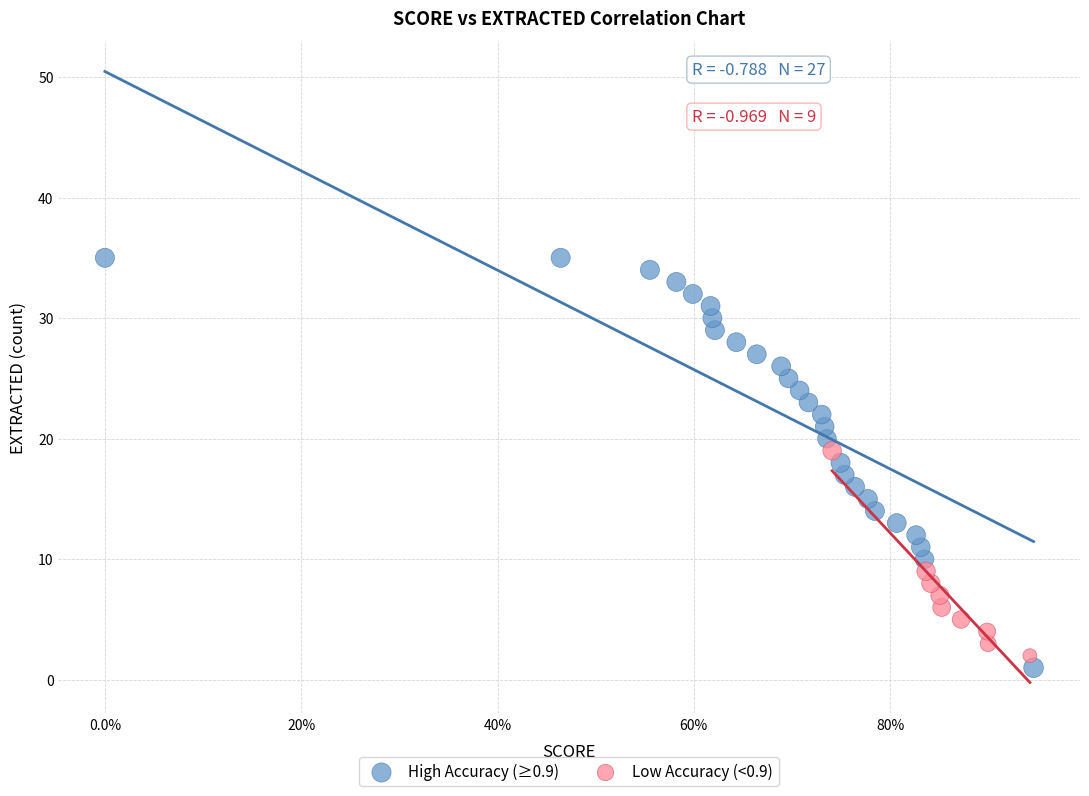

Which series reaches the maximum Y coordinate?

High Accuracy (≥0.9)